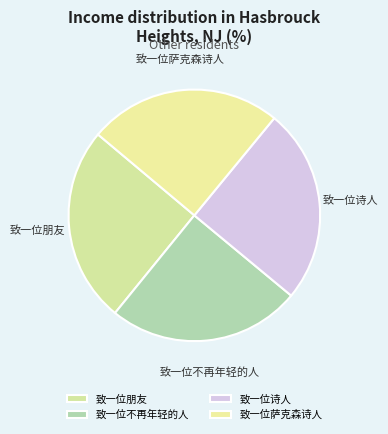

Is it true that 致一位朋友 is 19% of the pie?

False